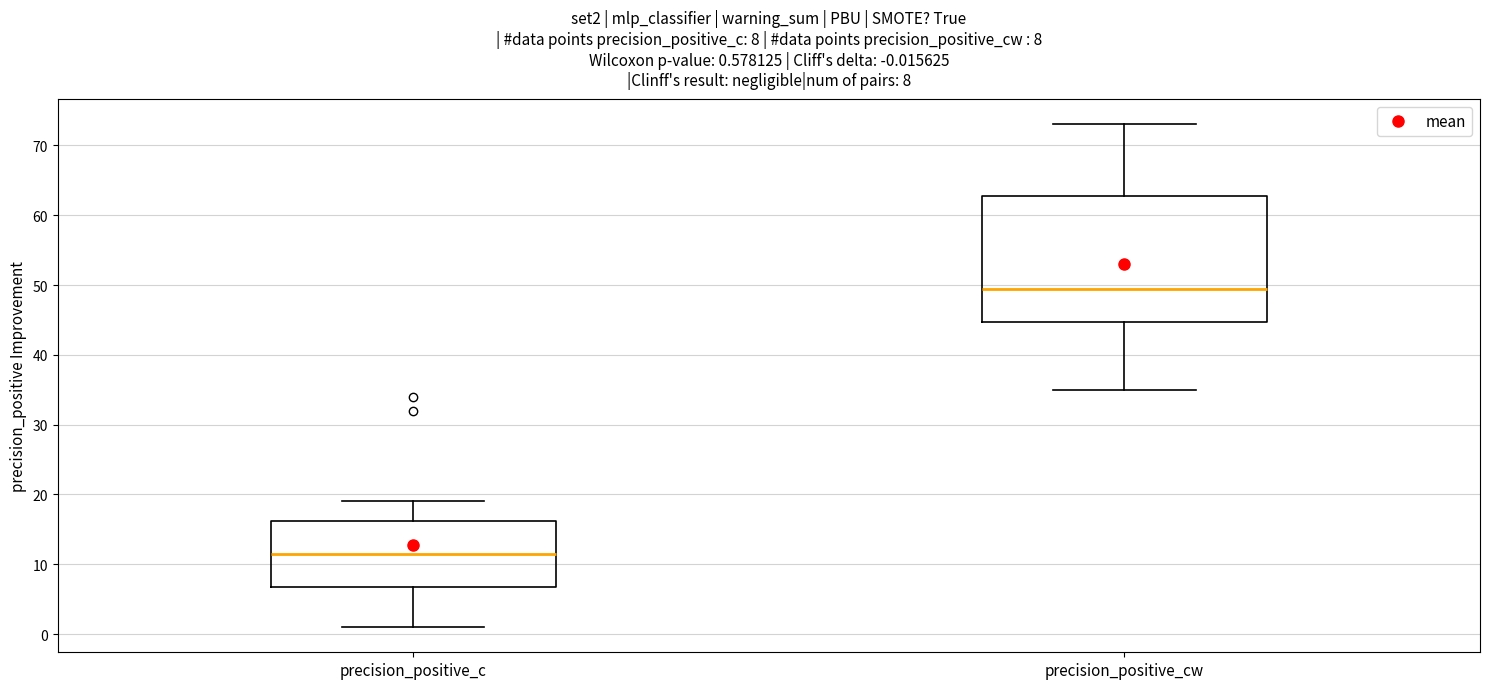

Which box is the tallest, from its lower edge to its upper edge?

precision_positive_cw